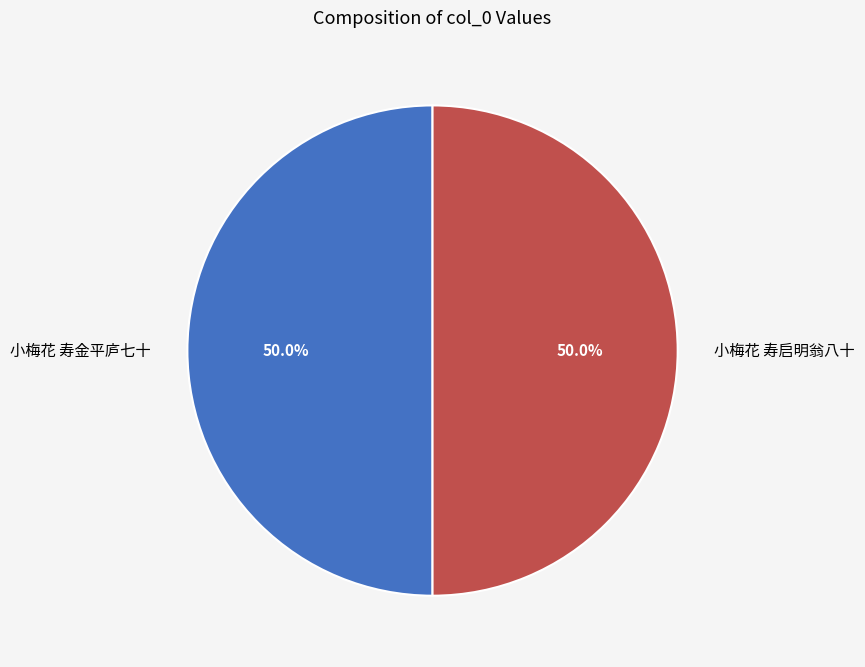

What is the ratio of the value at 小梅花 寿启明翁八十 to the value at 小梅花 寿金平庐七十?

1.0